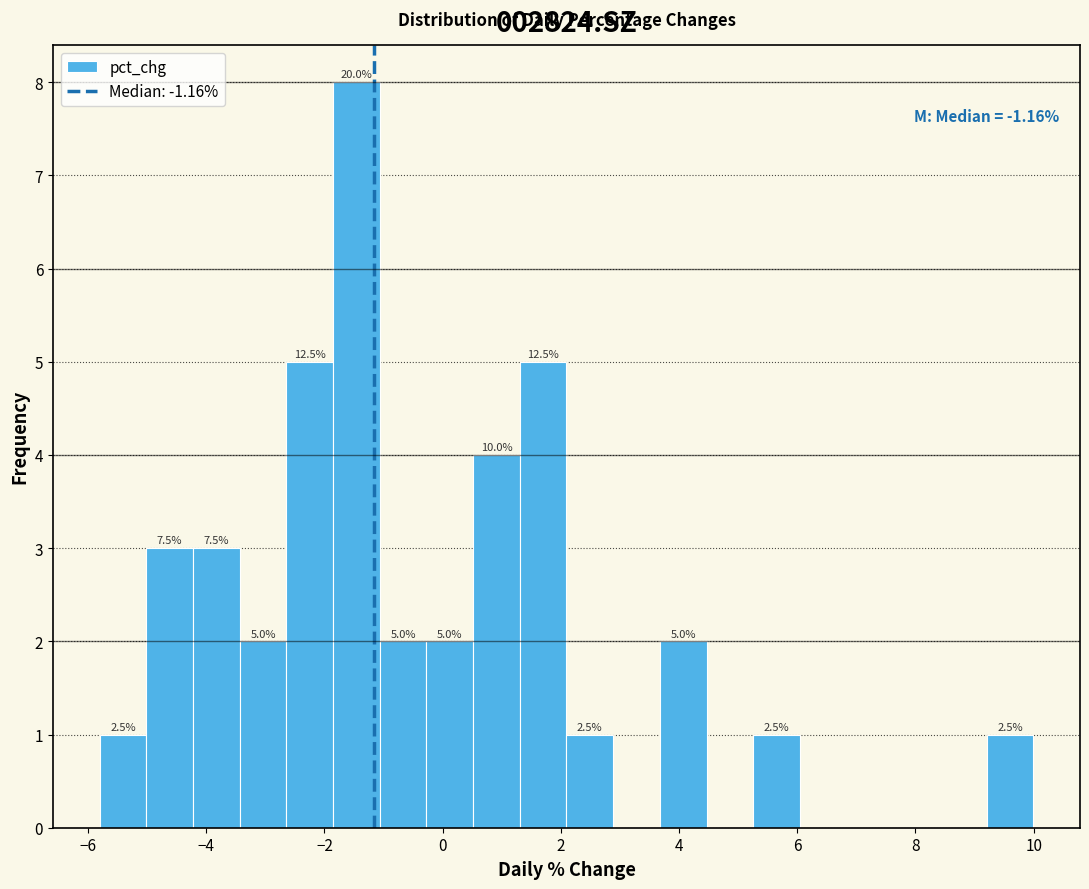

Read against the x-axis, roughly where is the centre of the tallest bar?

-1.4